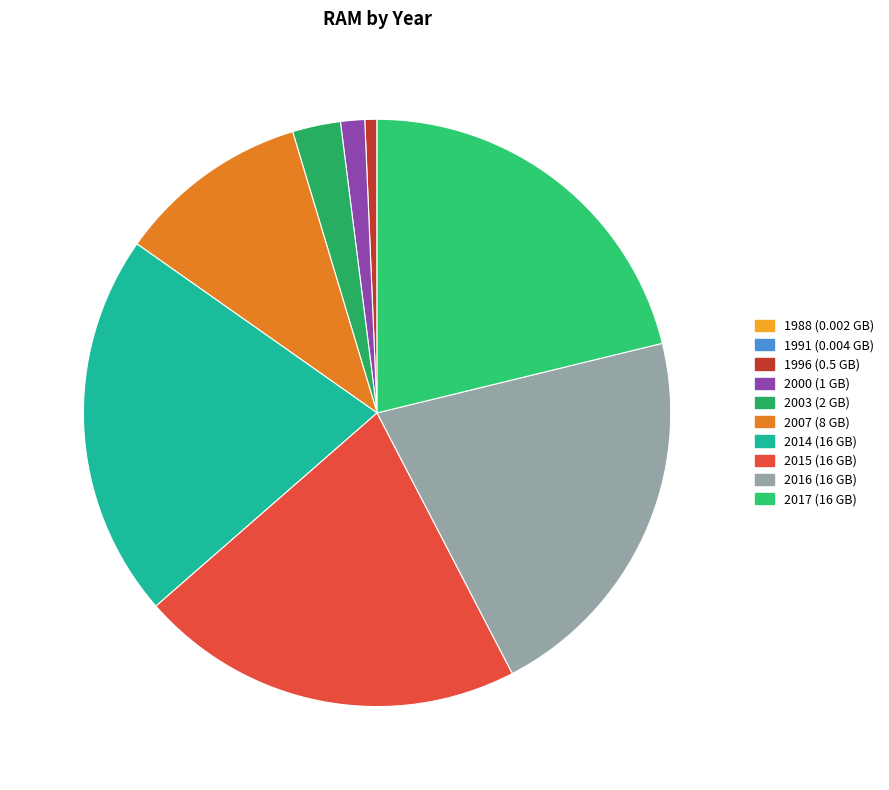

What portion of the pie excludes 2007?

89.4%